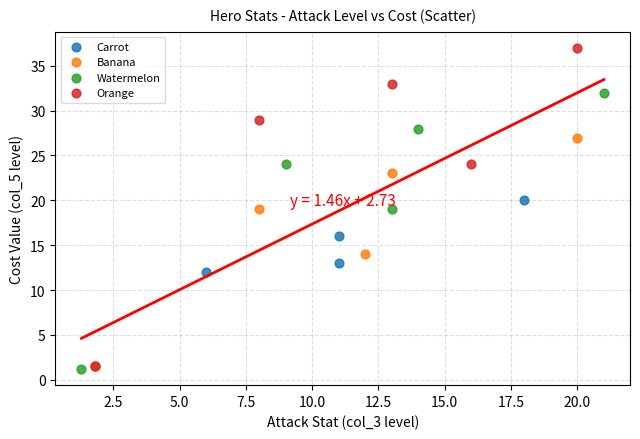

Which series reaches the maximum Y coordinate?

Orange